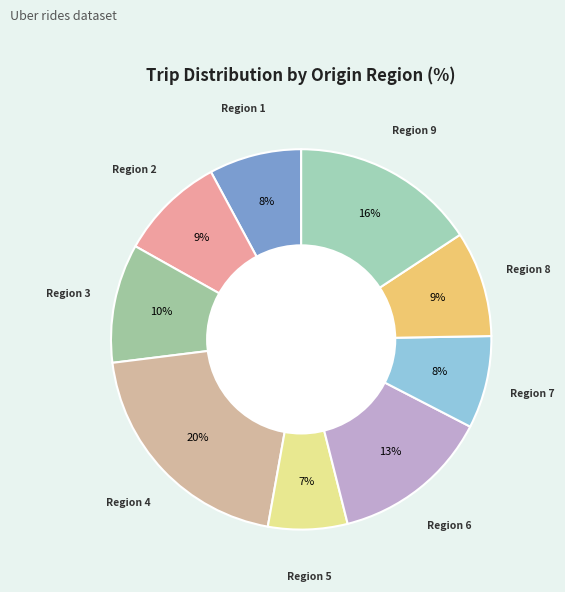

How many segments does this pie chart have?

9